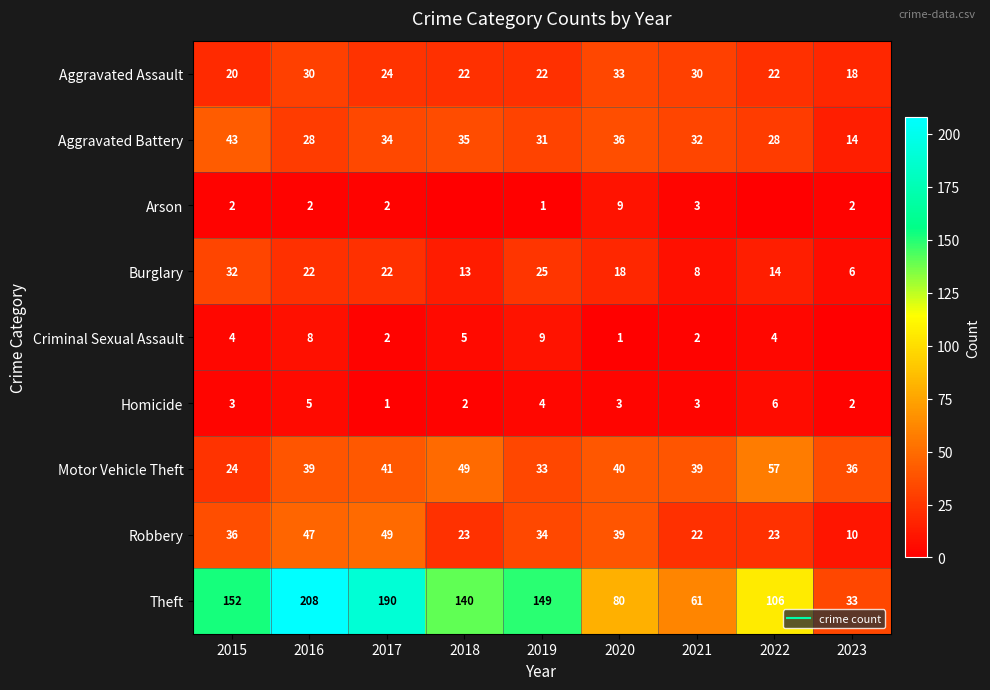

How many values in the Robbery series exceed 34?

4